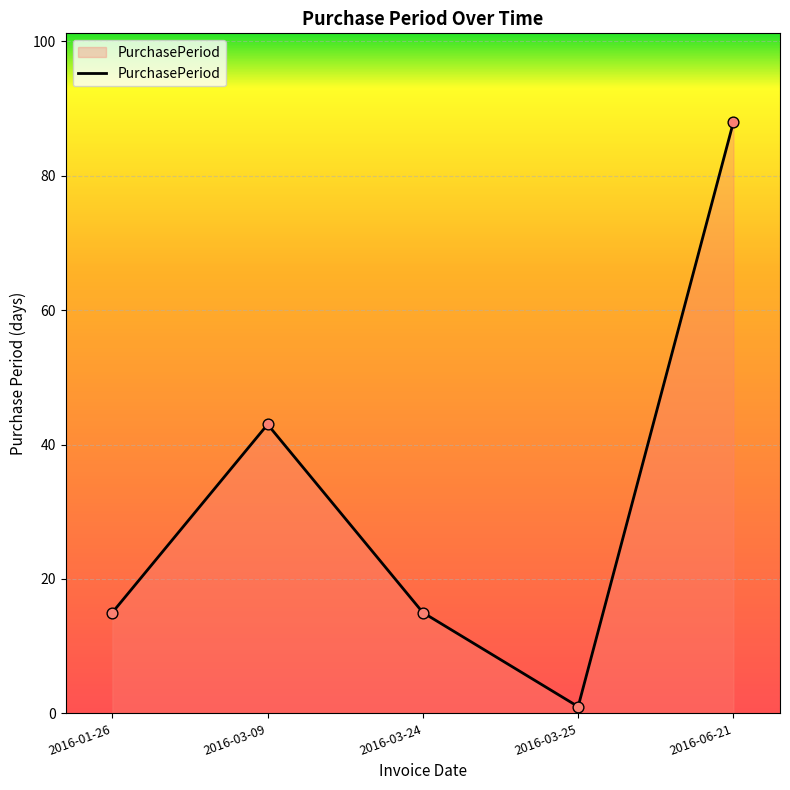

Between 2016-03-24 and 2016-06-21, which is larger?

2016-06-21